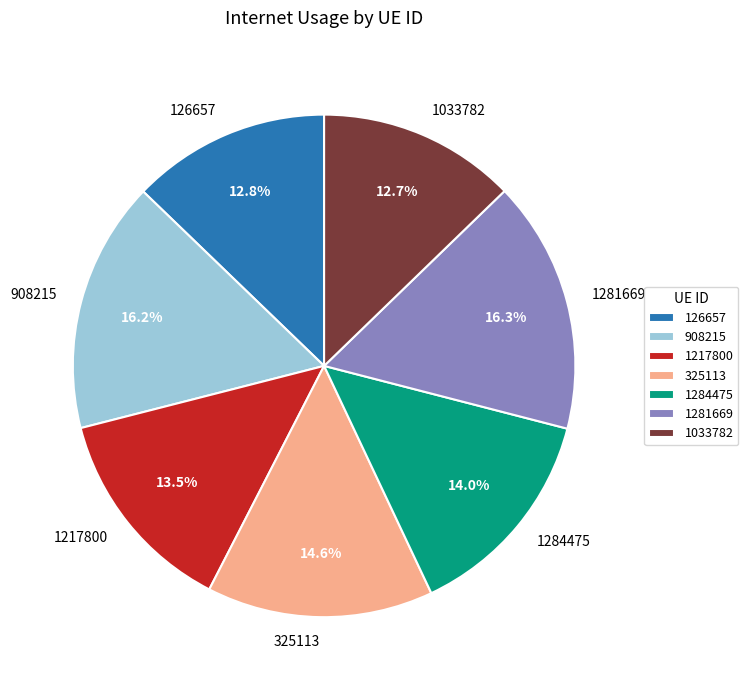

To the nearest percent, what is the combined percentage of 325113 and 908215?

31%